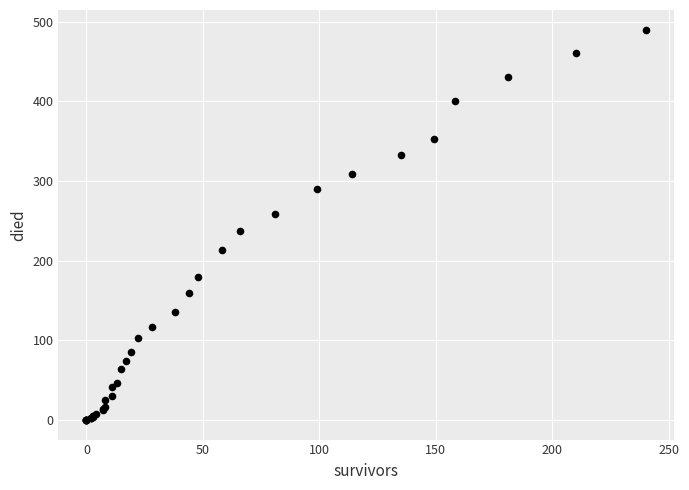

What Y value in the scatter plot is closest to 245?

237